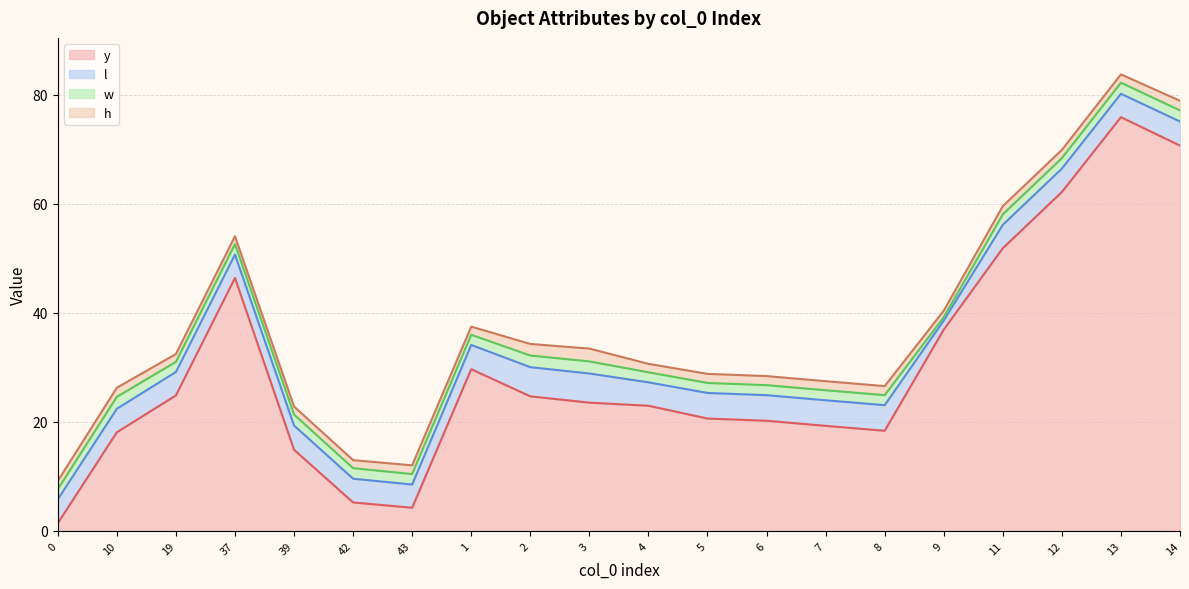

Count the number of data series in this chart.

4